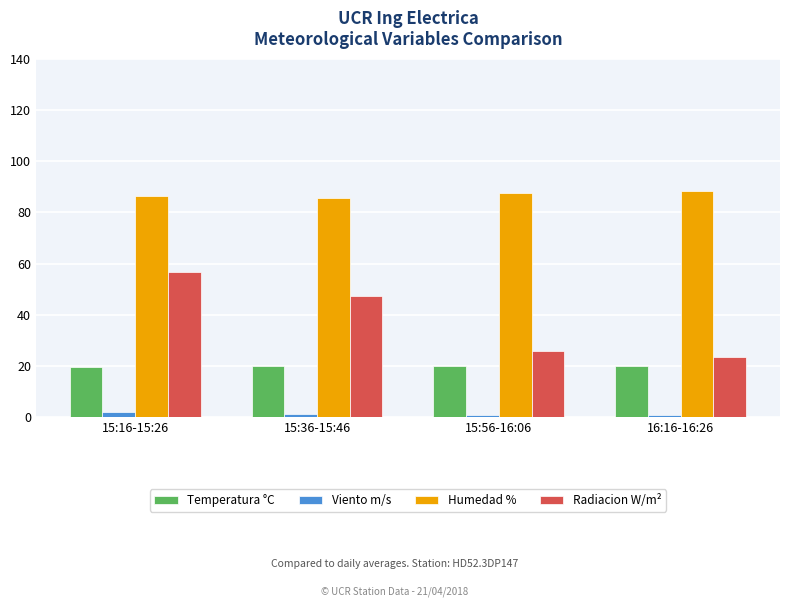

Between 15:36-15:46 and 16:16-16:26, which series saw the biggest shift?

Radiacion W/m²